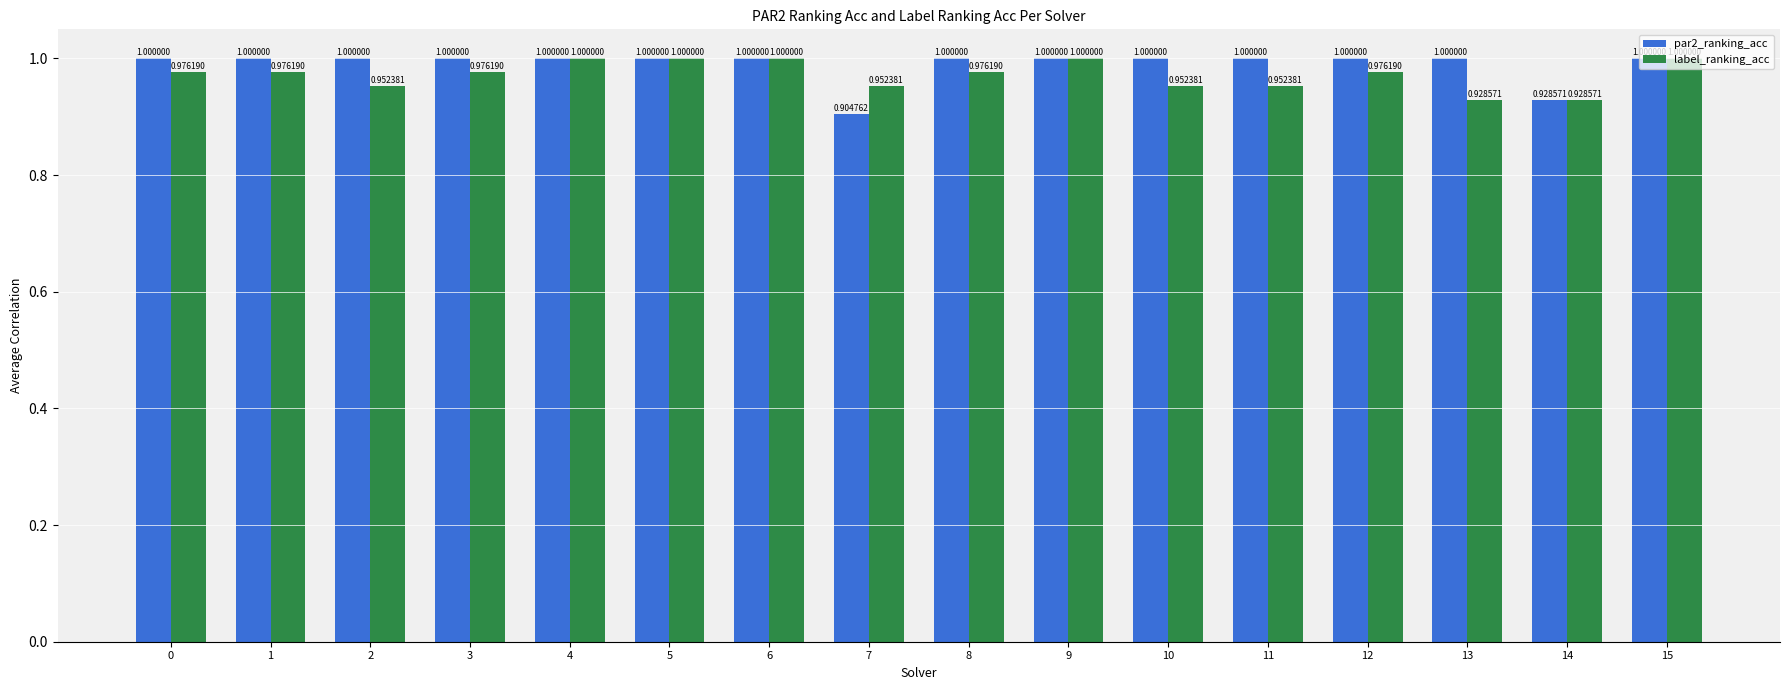

What is the maximum value shown in the chart?

1.0